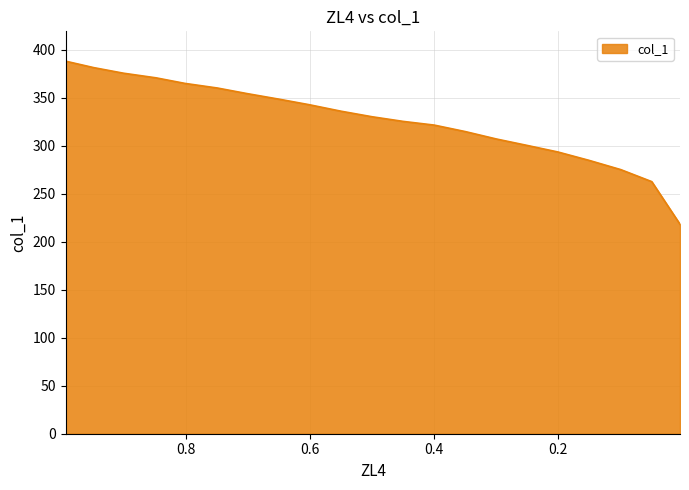

The chart shows a value of 284.8 at 0.1494. True or false?

True